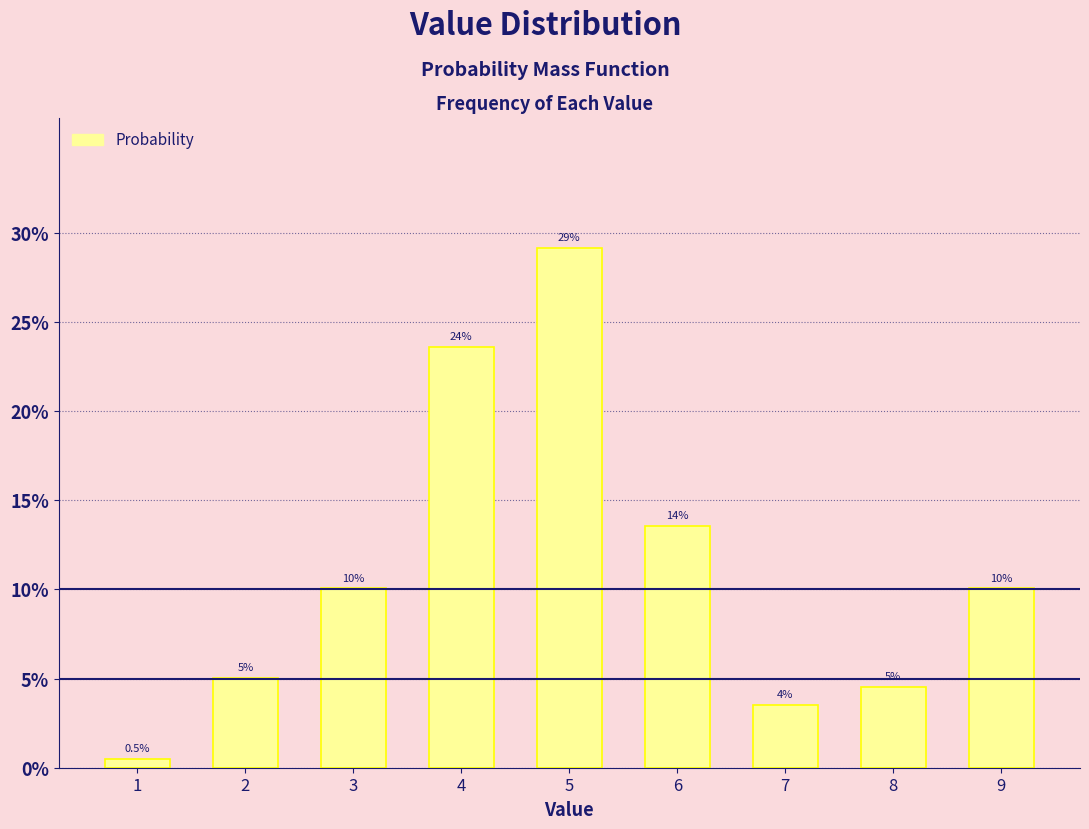

Reading left to right, transcribe all the data shown in this chart.

0.5	5.0	10.1	23.6	29.1	13.6	3.5	4.5	10.1